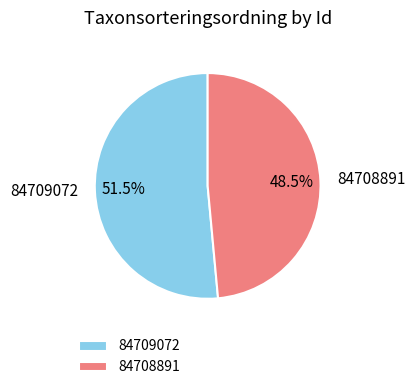

Rank the categories by value from highest to lowest.

84709072, 84708891